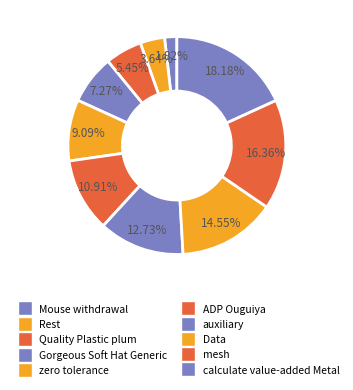

How many segments does this pie chart have?

10